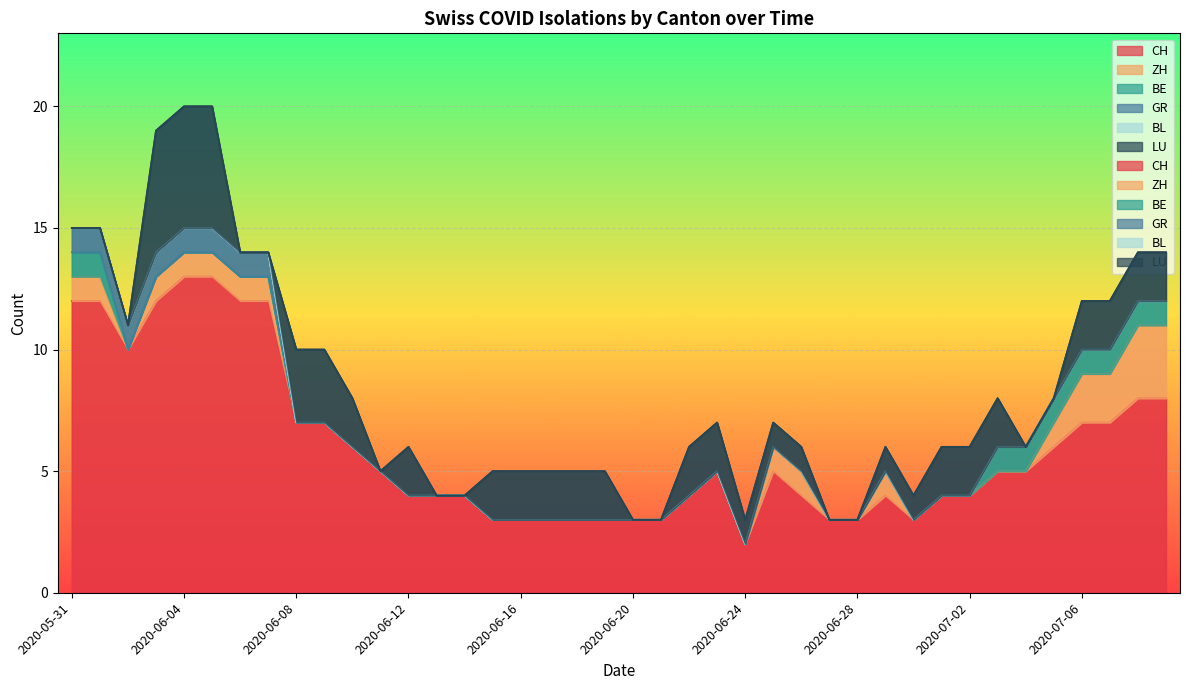

Reading left to right, what are all the values shown in this chart?

CH: 2020-05-31=12	2020-06-01=12	2020-06-02=10	2020-06-03=12	2020-06-04=13	2020-06-05=13	2020-06-06=12	2020-06-07=12	2020-06-08=7	2020-06-09=7	2020-06-10=6	2020-06-11=5	2020-06-12=4	2020-06-13=4	2020-06-14=4	2020-06-15=3	2020-06-16=3	2020-06-17=3	2020-06-18=3	2020-06-19=3	2020-06-20=3	2020-06-21=3	2020-06-22=4	2020-06-23=5	2020-06-24=2	2020-06-25=5	2020-06-26=4	2020-06-27=3	2020-06-28=3	2020-06-29=4	2020-06-30=3	2020-07-01=4	2020-07-02=4	2020-07-03=5	2020-07-04=5	2020-07-05=6	2020-07-06=7	2020-07-07=7	2020-07-08=8	2020-07-09=8
ZH: 2020-05-31=1	2020-06-01=1	2020-06-02=0	2020-06-03=1	2020-06-04=1	2020-06-05=1	2020-06-06=1	2020-06-07=1	2020-06-08=0	2020-06-09=0	2020-06-10=0	2020-06-11=0	2020-06-12=0	2020-06-13=0	2020-06-14=0	2020-06-15=0	2020-06-16=0	2020-06-17=0	2020-06-18=0	2020-06-19=0	2020-06-20=0	2020-06-21=0	2020-06-22=0	2020-06-23=0	2020-06-24=0	2020-06-25=1	2020-06-26=1	2020-06-27=0	2020-06-28=0	2020-06-29=1	2020-06-30=0	2020-07-01=0	2020-07-02=0	2020-07-03=0	2020-07-04=0	2020-07-05=1	2020-07-06=2	2020-07-07=2	2020-07-08=3	2020-07-09=3
BE: 2020-05-31=1	2020-06-01=1	2020-06-02=0	2020-06-03=0	2020-06-04=0	2020-06-05=0	2020-06-06=0	2020-06-07=0	2020-06-08=0	2020-06-09=0	2020-06-10=0	2020-06-11=0	2020-06-12=0	2020-06-13=0	2020-06-14=0	2020-06-15=0	2020-06-16=0	2020-06-17=0	2020-06-18=0	2020-06-19=0	2020-06-20=0	2020-06-21=0	2020-06-22=0	2020-06-23=0	2020-06-24=0	2020-06-25=0	2020-06-26=0	2020-06-27=0	2020-06-28=0	2020-06-29=0	2020-06-30=0	2020-07-01=0	2020-07-02=0	2020-07-03=1	2020-07-04=1	2020-07-05=1	2020-07-06=1	2020-07-07=1	2020-07-08=1	2020-07-09=1
GR: 2020-05-31=1	2020-06-01=1	2020-06-02=1	2020-06-03=1	2020-06-04=1	2020-06-05=1	2020-06-06=1	2020-06-07=1	2020-06-08=0	2020-06-09=0	2020-06-10=0	2020-06-11=0	2020-06-12=0	2020-06-13=0	2020-06-14=0	2020-06-15=0	2020-06-16=0	2020-06-17=0	2020-06-18=0	2020-06-19=0	2020-06-20=0	2020-06-21=0	2020-06-22=0	2020-06-23=0	2020-06-24=0	2020-06-25=0	2020-06-26=0	2020-06-27=0	2020-06-28=0	2020-06-29=0	2020-06-30=0	2020-07-01=0	2020-07-02=0	2020-07-03=0	2020-07-04=0	2020-07-05=0	2020-07-06=0	2020-07-07=0	2020-07-08=0	2020-07-09=0
BL: 2020-05-31=0	2020-06-01=0	2020-06-02=0	2020-06-03=0	2020-06-04=0	2020-06-05=0	2020-06-06=0	2020-06-07=0	2020-06-08=0	2020-06-09=0	2020-06-10=0	2020-06-11=0	2020-06-12=0	2020-06-13=0	2020-06-14=0	2020-06-15=0	2020-06-16=0	2020-06-17=0	2020-06-18=0	2020-06-19=0	2020-06-20=0	2020-06-21=0	2020-06-22=0	2020-06-23=0	2020-06-24=0	2020-06-25=0	2020-06-26=0	2020-06-27=0	2020-06-28=0	2020-06-29=0	2020-06-30=0	2020-07-01=0	2020-07-02=0	2020-07-03=0	2020-07-04=0	2020-07-05=0	2020-07-06=0	2020-07-07=0	2020-07-08=0	2020-07-09=0
LU: 2020-05-31=0	2020-06-01=0	2020-06-02=0	2020-06-03=5	2020-06-04=5	2020-06-05=5	2020-06-06=0	2020-06-07=0	2020-06-08=3	2020-06-09=3	2020-06-10=2	2020-06-11=0	2020-06-12=2	2020-06-13=0	2020-06-14=0	2020-06-15=2	2020-06-16=2	2020-06-17=2	2020-06-18=2	2020-06-19=2	2020-06-20=0	2020-06-21=0	2020-06-22=2	2020-06-23=2	2020-06-24=1	2020-06-25=1	2020-06-26=1	2020-06-27=0	2020-06-28=0	2020-06-29=1	2020-06-30=1	2020-07-01=2	2020-07-02=2	2020-07-03=2	2020-07-04=0	2020-07-05=0	2020-07-06=2	2020-07-07=2	2020-07-08=2	2020-07-09=2